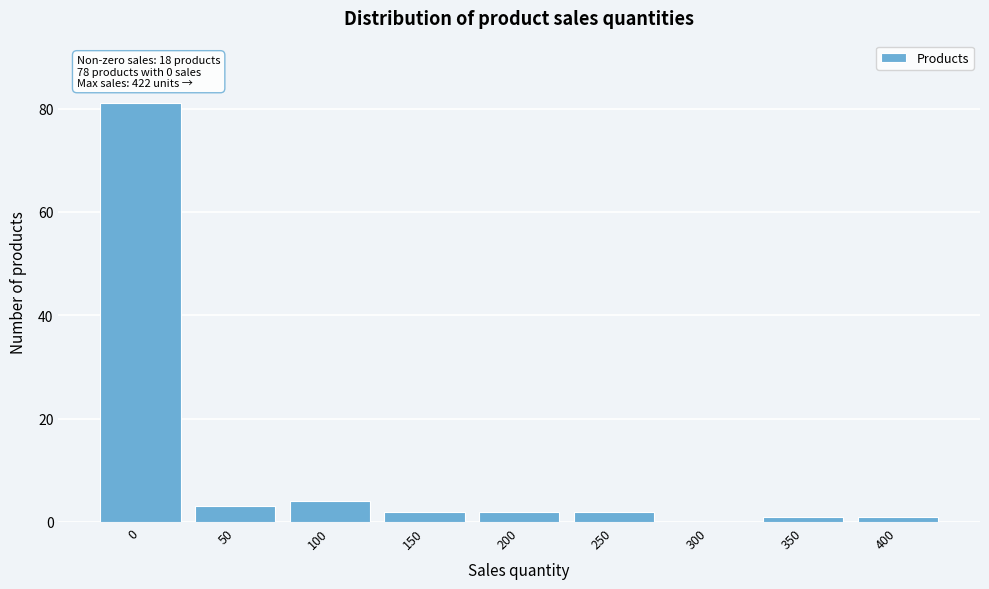

Reading right to left, what are all the values shown in this chart?

400=1	350=1	300=0	250=2	200=2	150=2	100=4	50=3	0=81